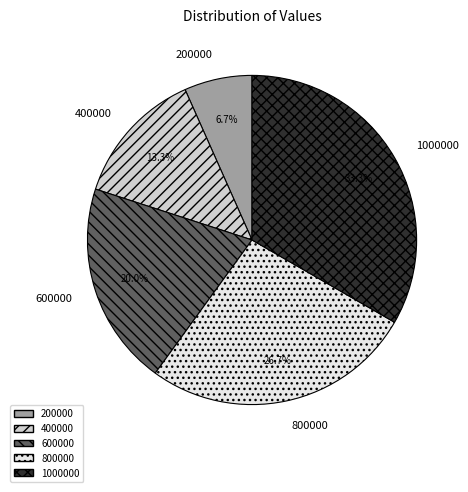

Is 200000 the majority of the pie?

No